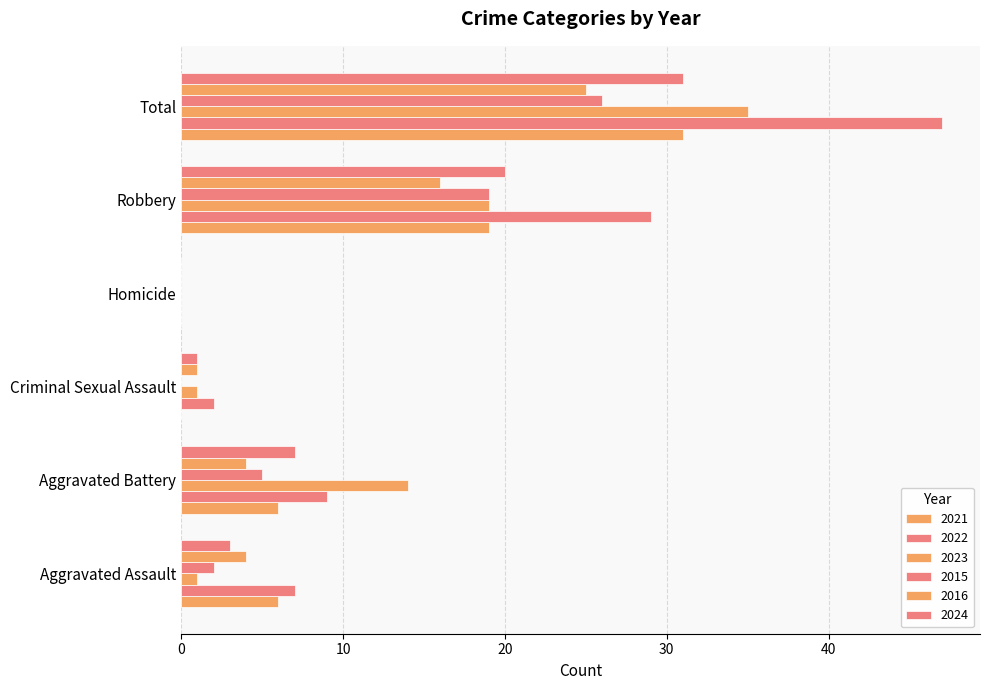

At which label does 2023 first exceed 14?

Robbery